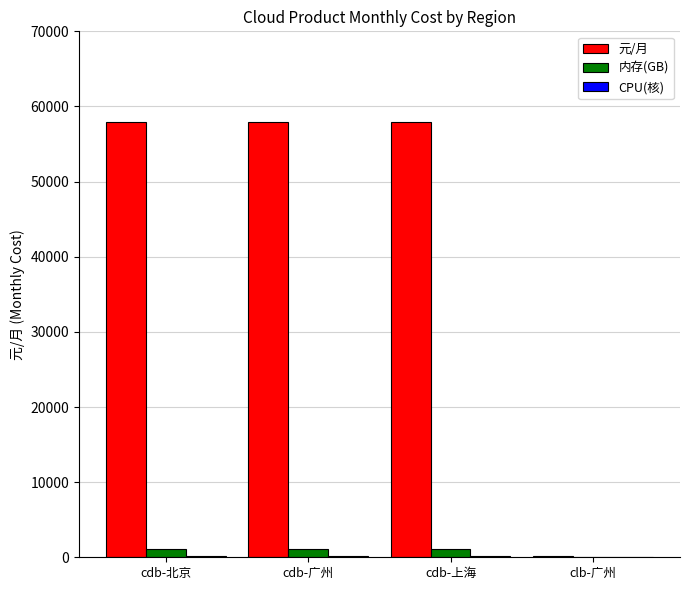

The 元/月 series shows 28660 at cdb-上海. True or false?

False